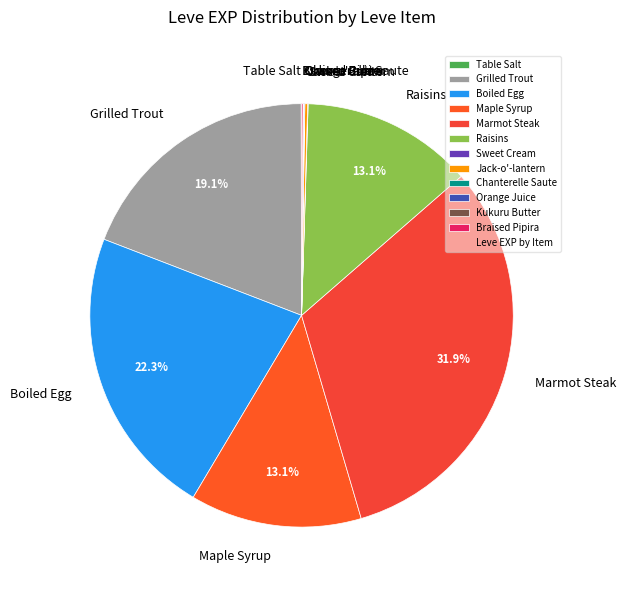

To the nearest percent, what is the average slice percentage?

8%